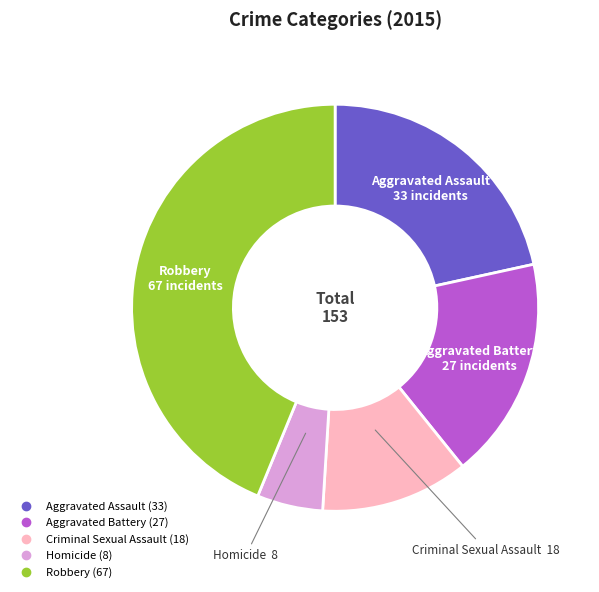

Do Aggravated Battery and Aggravated Assault together represent more than half of the pie?

No